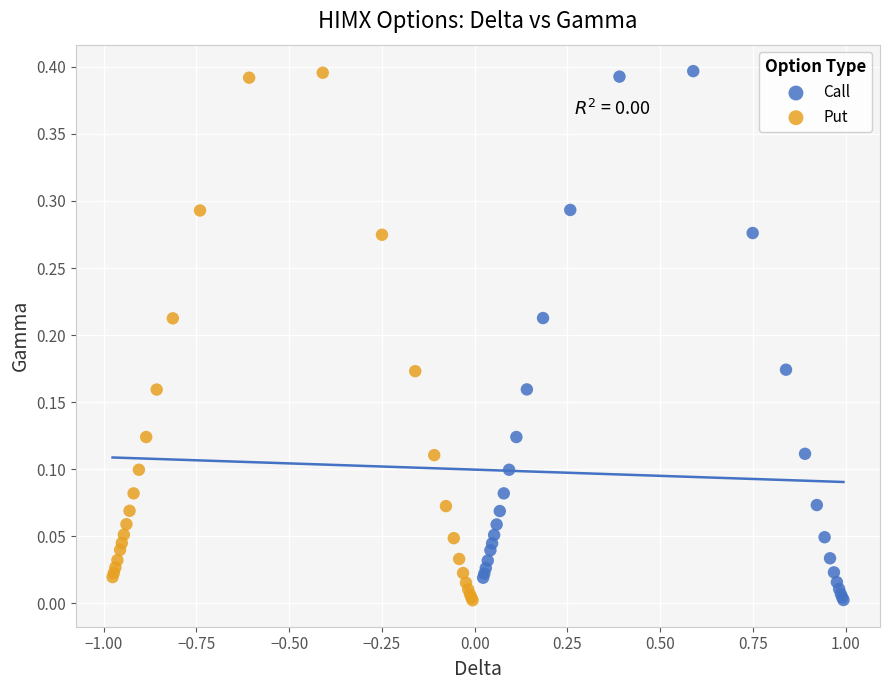

Which series has the widest spread of Y values?

Call